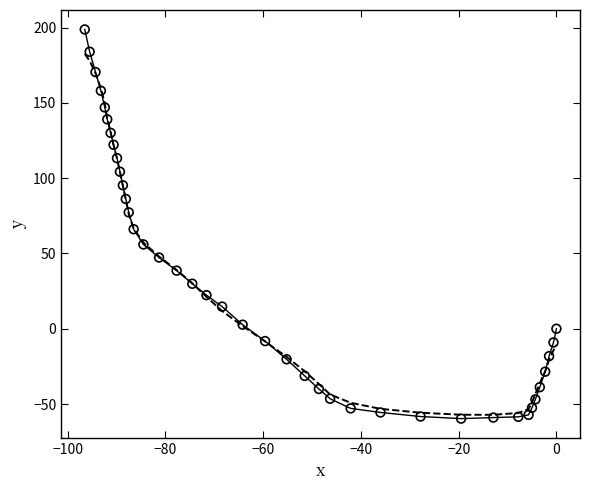

What Y value in the scatter plot is closest to 69?

66.1